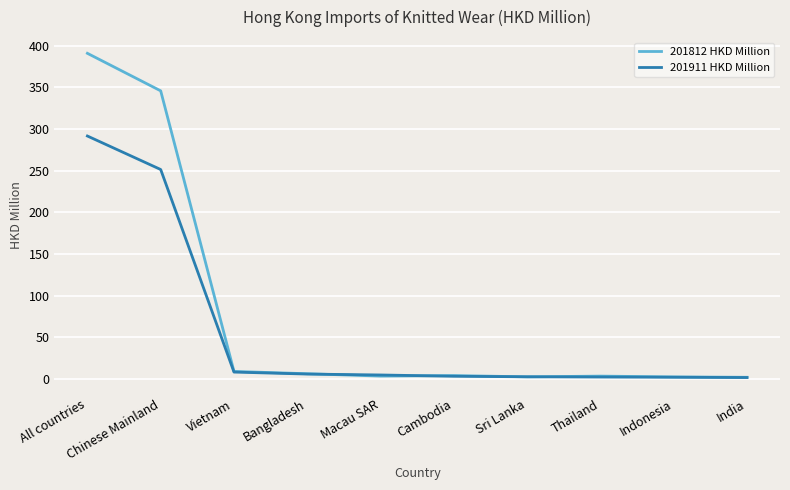

At which category is the sum across all series the highest?

All countries